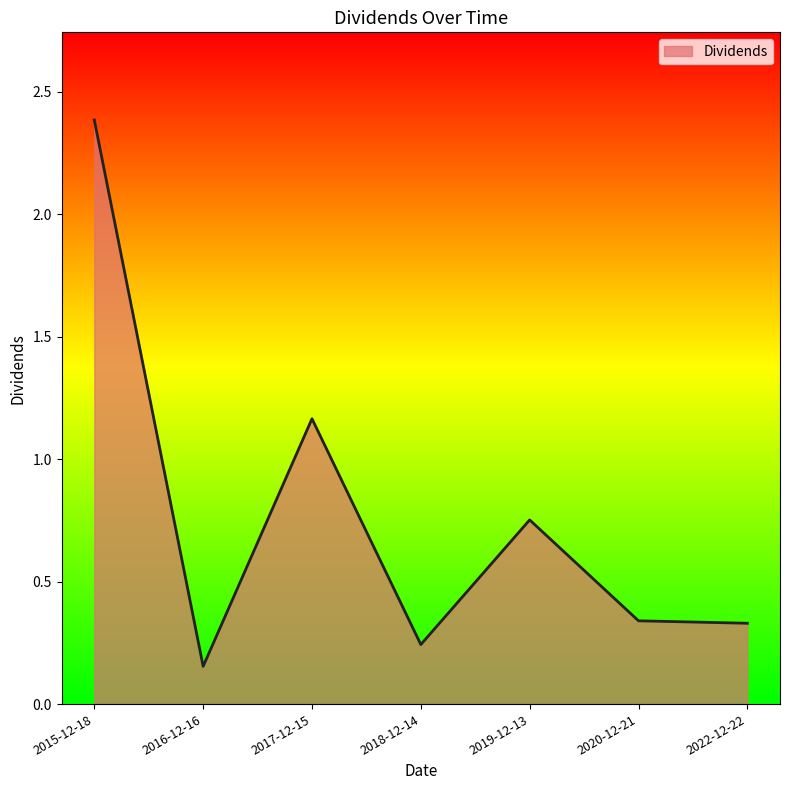

At which category does the data reach its first local valley?

2016-12-16